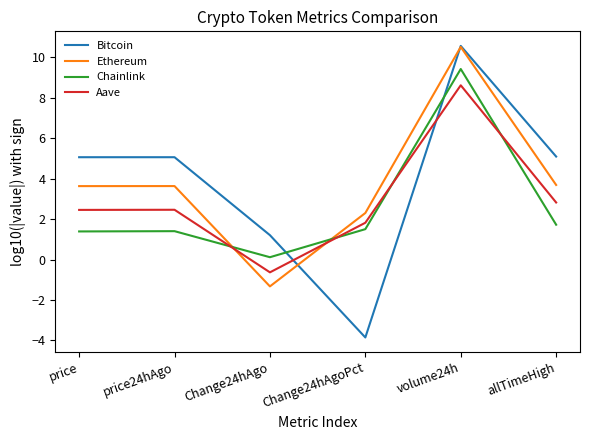

Which series has the largest range (max minus min)?

Bitcoin